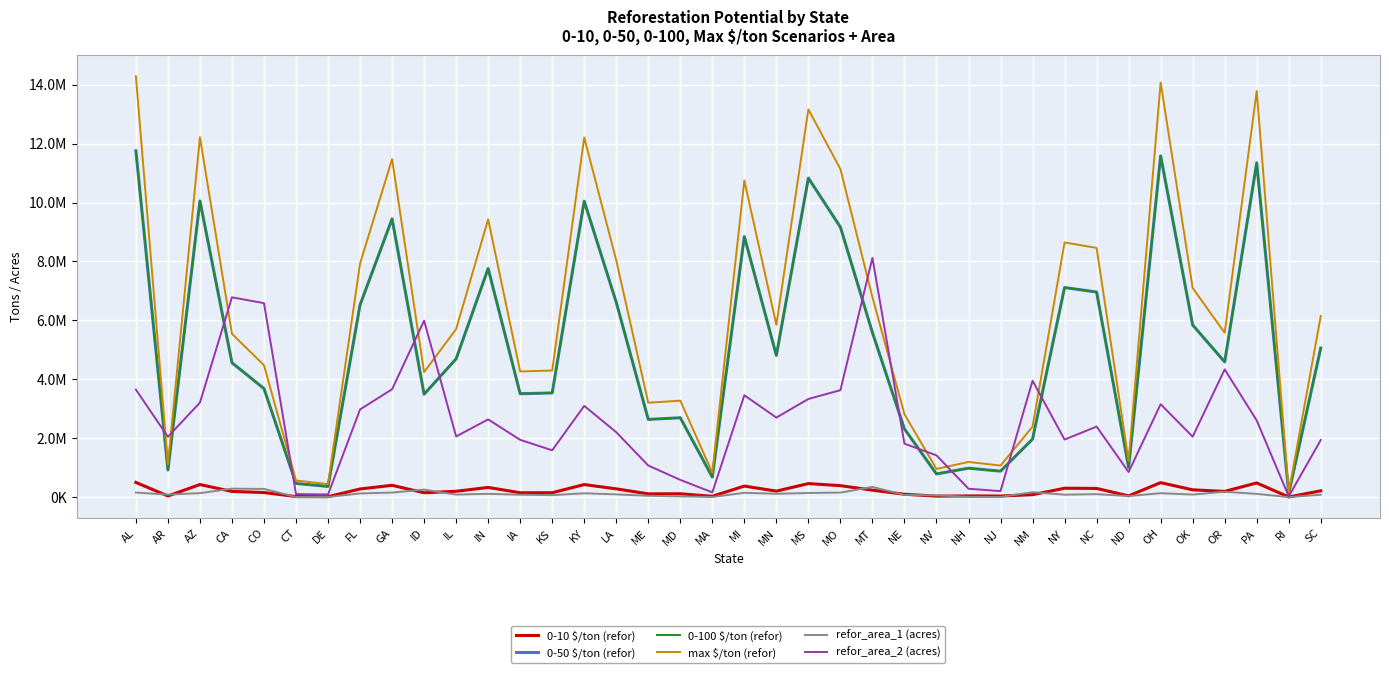

Is this an area chart (filled region under the line)?

No